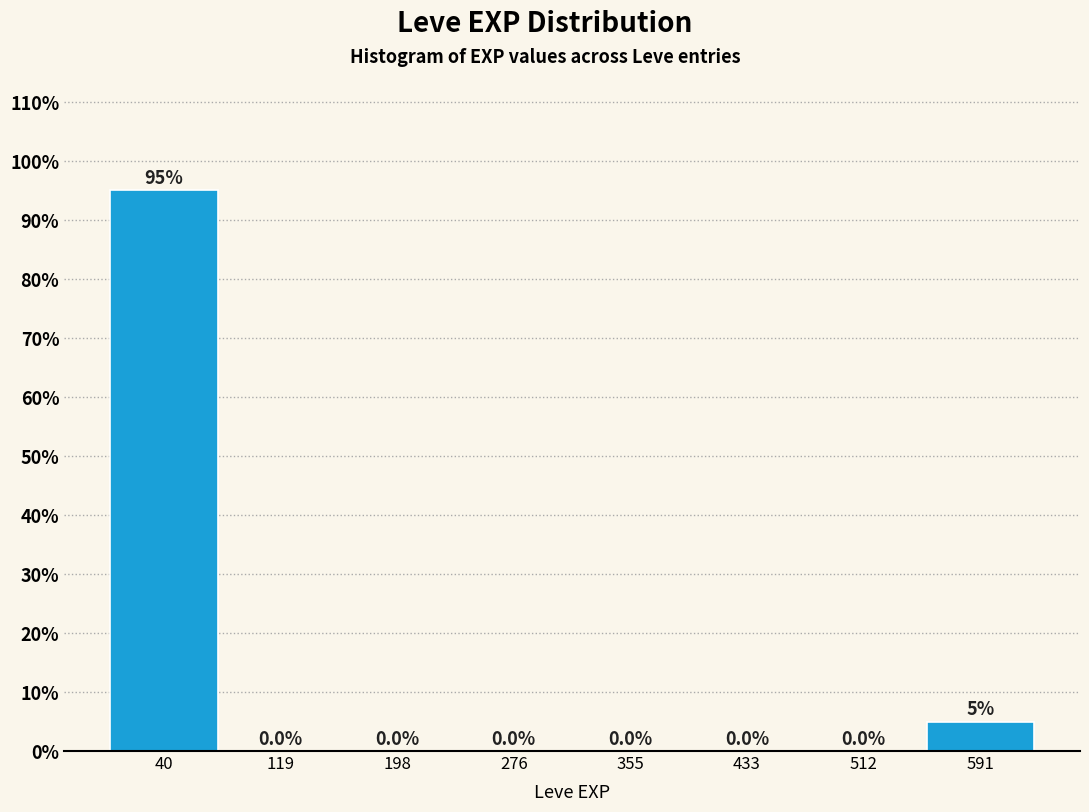

What is the height of the bar covering 0 to 80 on the x-axis? The bar edges are not printed on the chart, so give them approximately, as read against the axis.

95.0